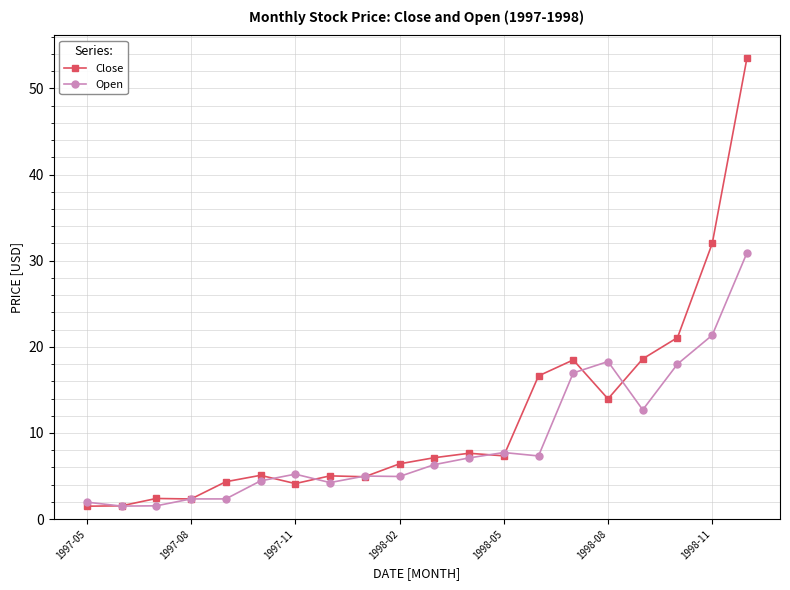

What is the maximum value shown in the chart?

53.5